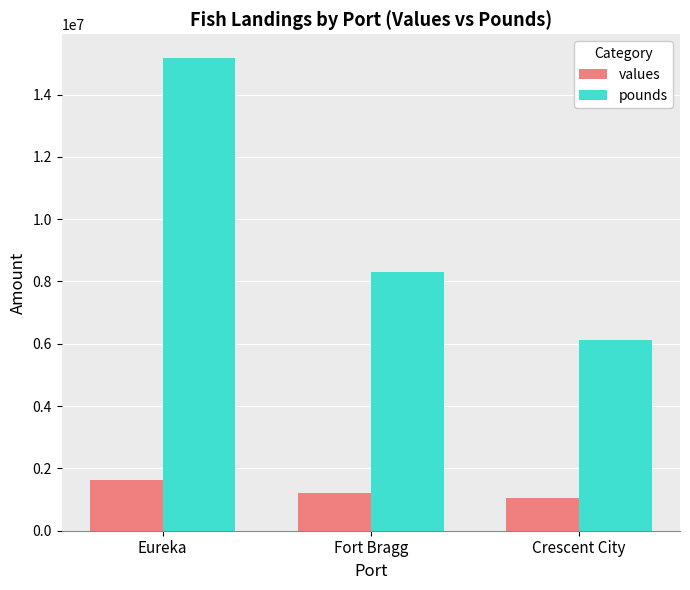

Count the number of data series in this chart.

2